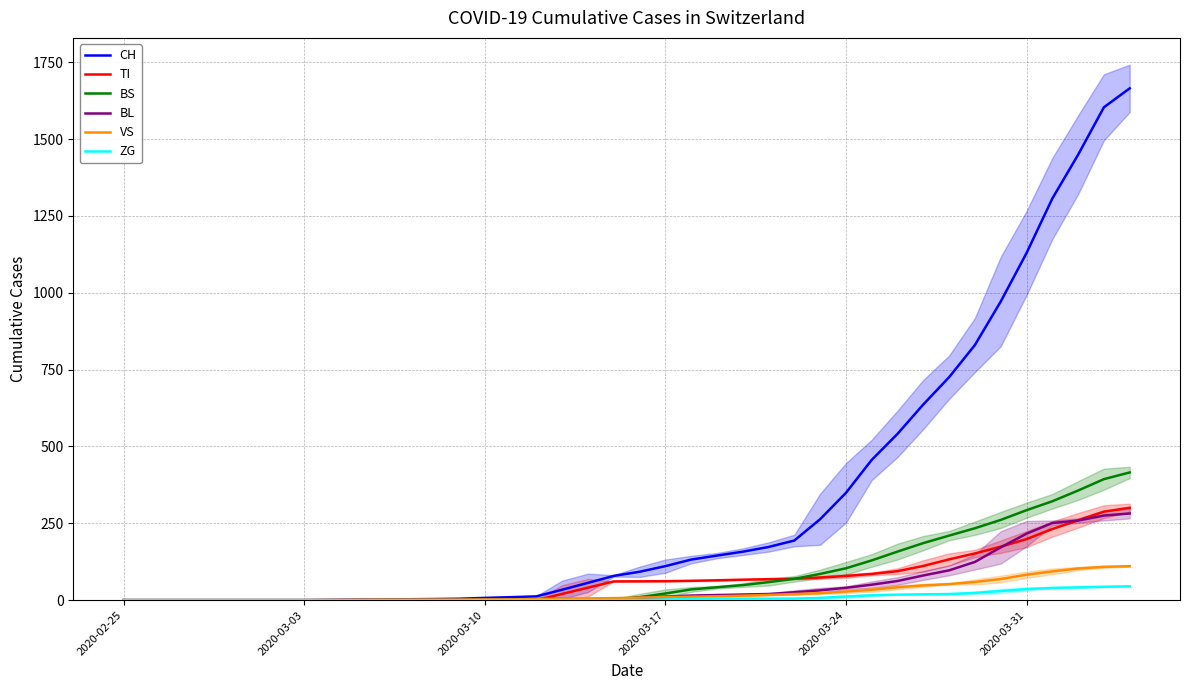

True or false: ZG and BL cross at least once.

False